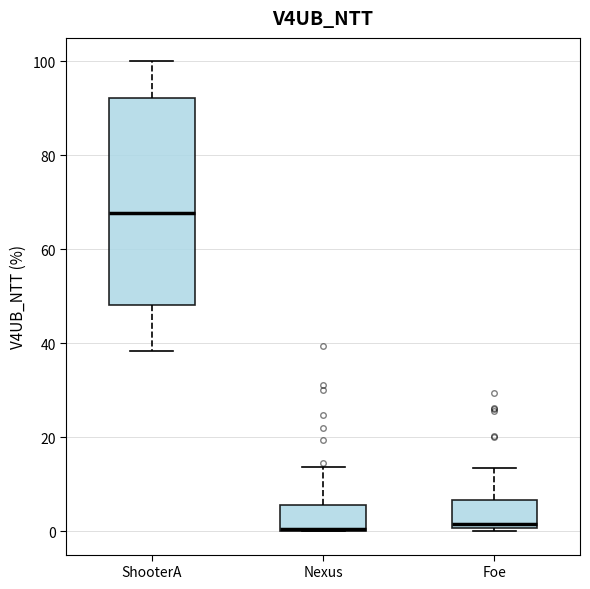

Reading left to right, read every box against the y-axis: the position of its median line, the range the box covers, and the ends of its whiskers. The values are not printed on the chart, so give them approximately, as read against the axis.

ShooterA: median 68, box 48 to 92, whiskers 38 to 100
Nexus: median 0, box 0 to 6, whiskers 0 to 14
Foe: median 2, box 0 to 6, whiskers 0 to 14